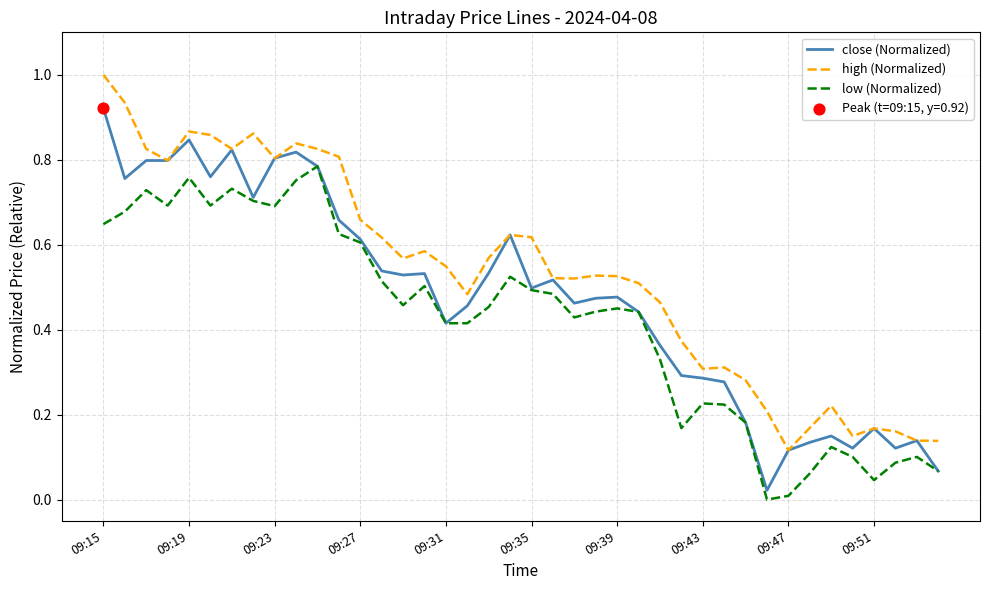

List the series in order of their overall mean, lowest first.

low (Normalized), close (Normalized), high (Normalized)